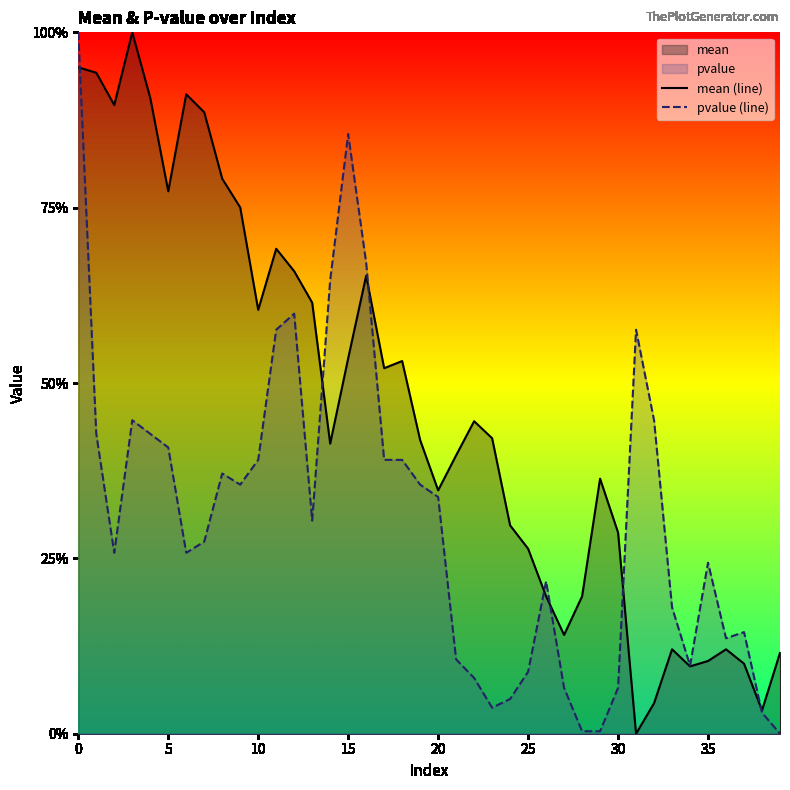

Which series has the widest spread of values?

mean (line)